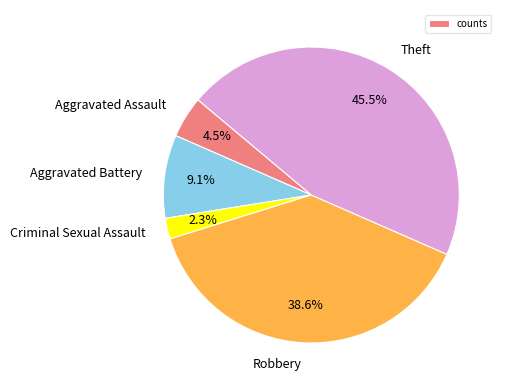

How many segments does this pie chart have?

5